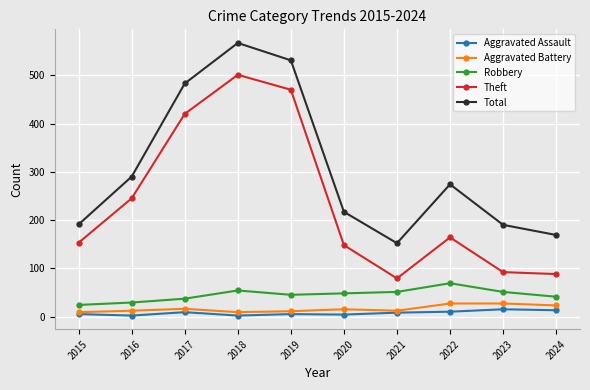

At how many categories does at least one series exceed 228?

5